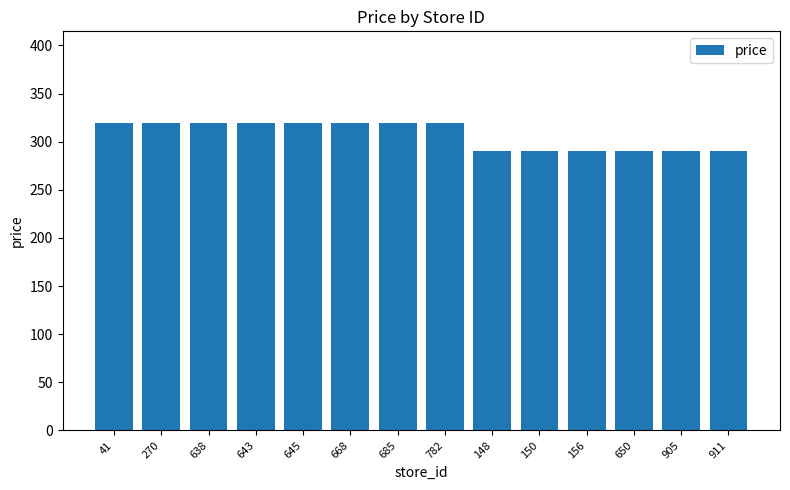

What is the label of the 13th bar from the left?

905